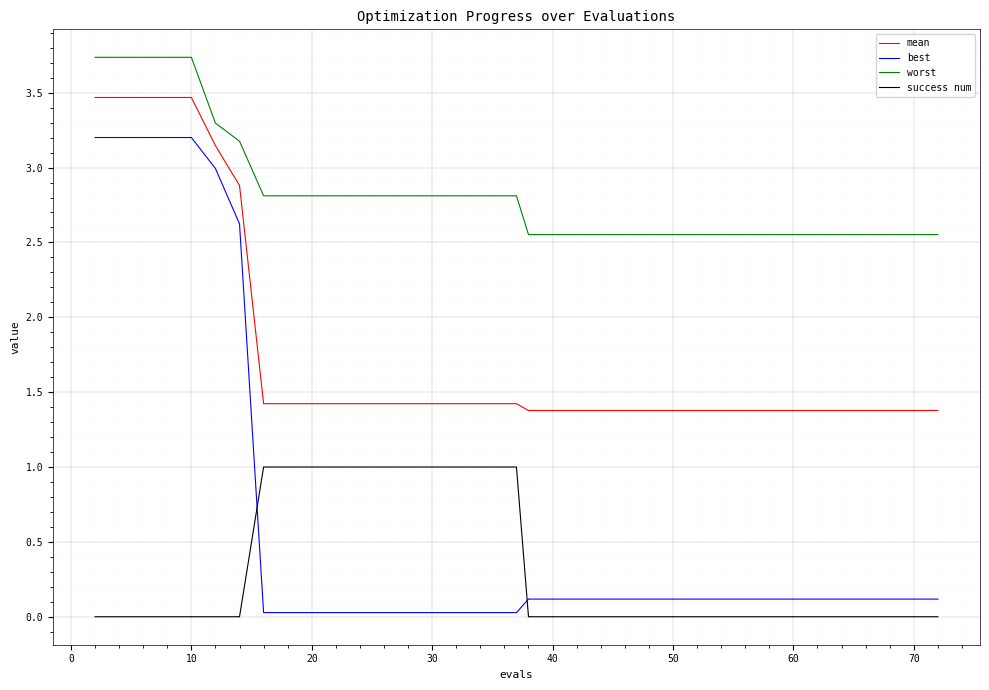

True or false: worst and mean intersect in this chart.

False